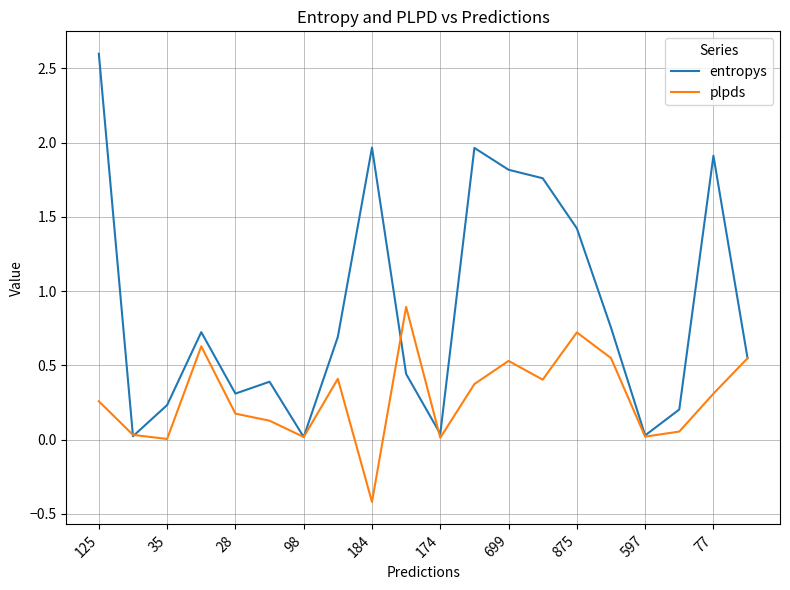

What is the greatest value displayed?

2.6